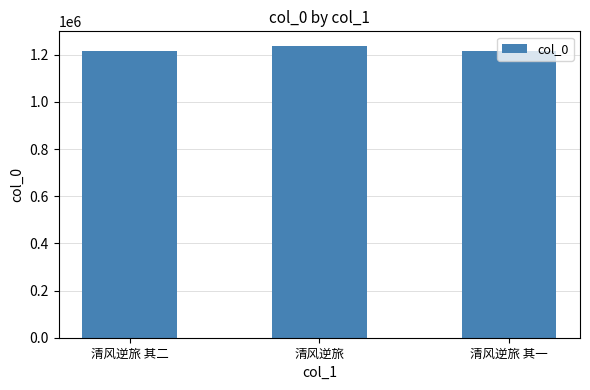

Is it true that the value at 清风逆旅 is 415448?

False